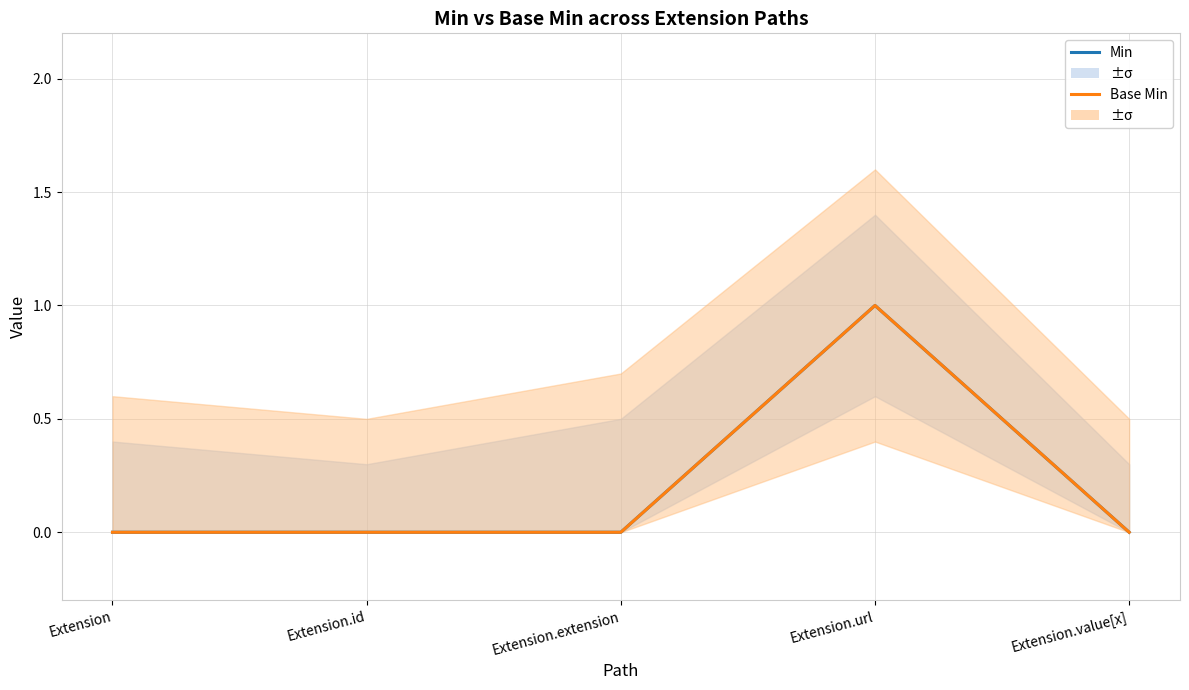

What is the difference between the Base Min values at Extension and Extension.url?

1